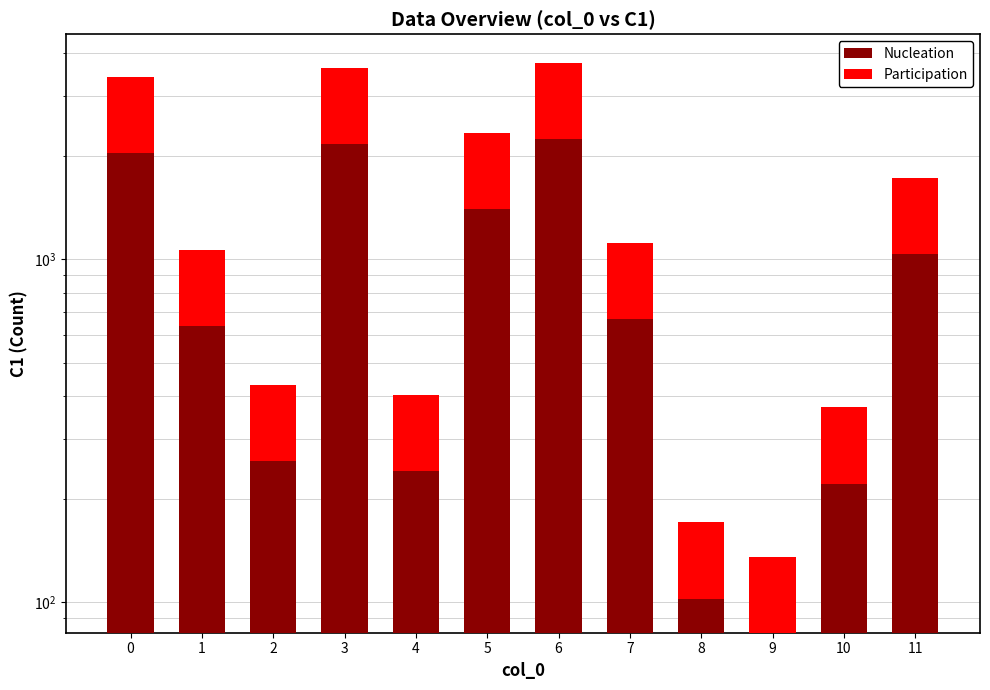

What is the difference between the highest and lowest values at 11?

346.2